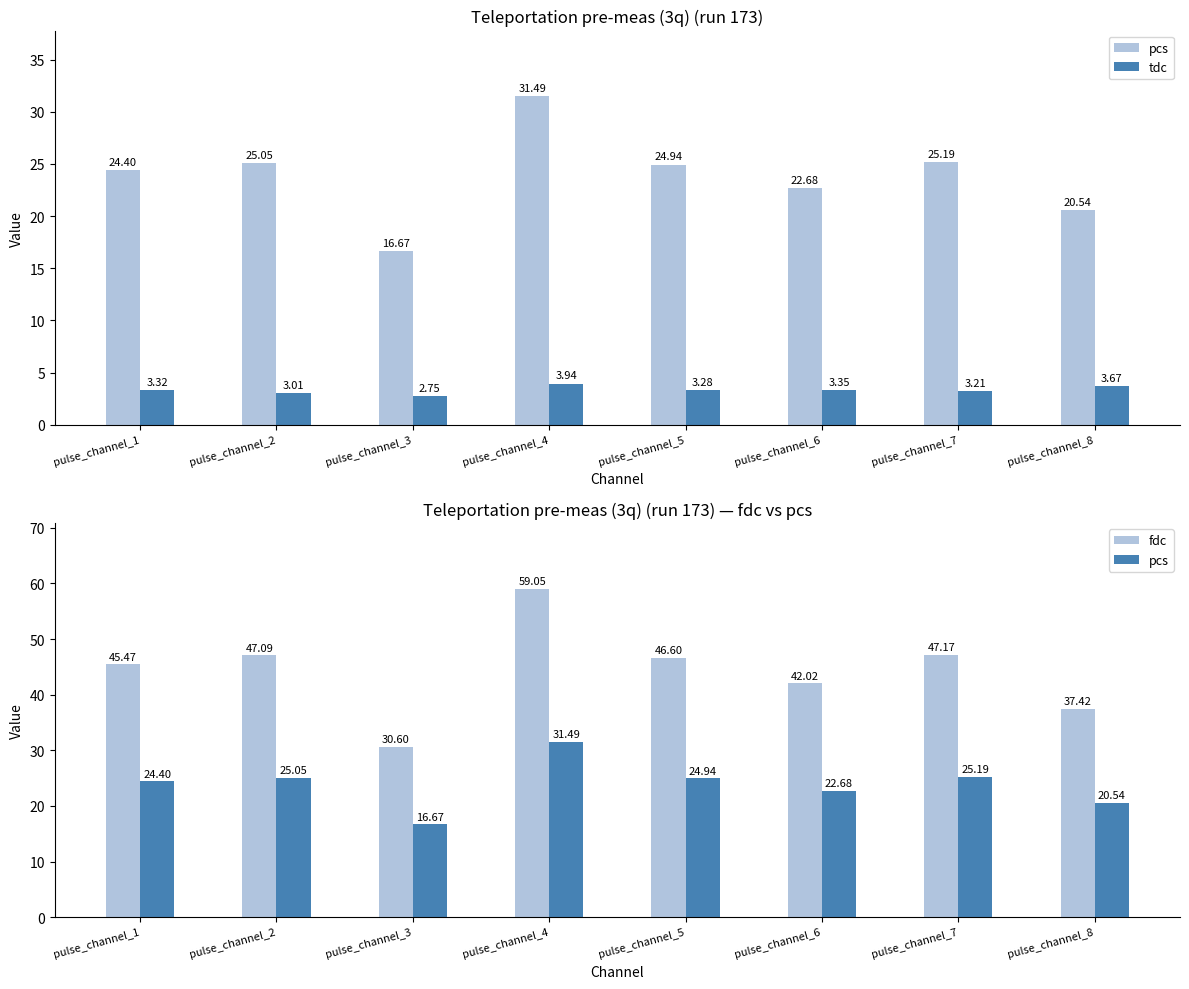

Reading left to right, extract all data points from this chart.

pcs: 24.4	25.1	16.7	31.5	24.9	22.7	25.2	20.5
tdc: 3.3	3.0	2.7	3.9	3.3	3.3	3.2	3.7
fdc: 45.5	47.1	30.6	59.1	46.6	42.0	47.2	37.4